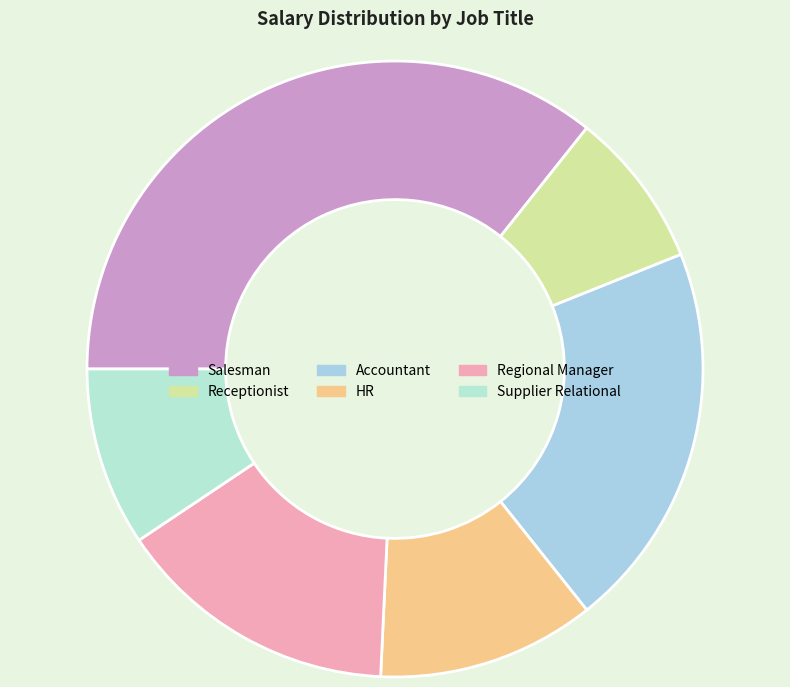

Combined, what portion of the pie is HR and Salesman?

47.1%